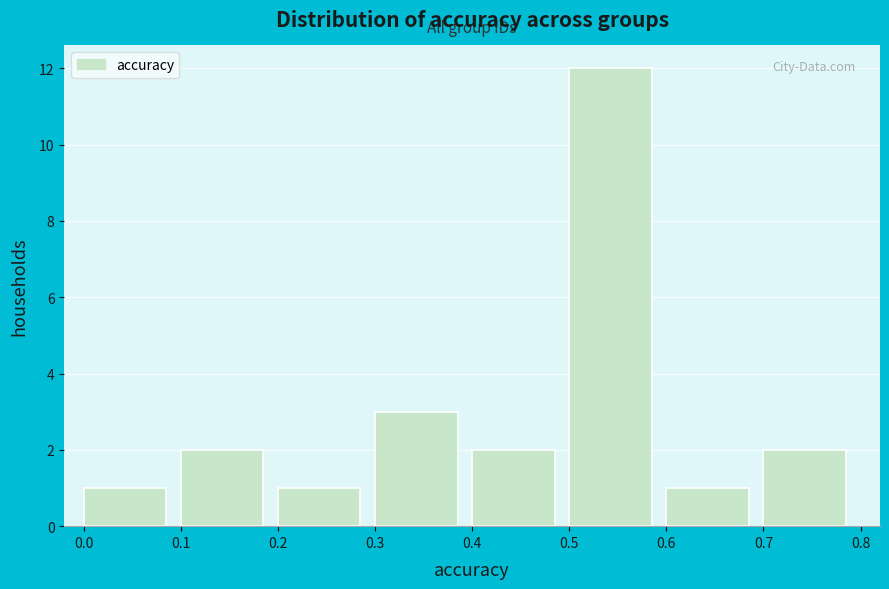

Reading left to right, list every bar in this chart as the range it spans on the x-axis followed by its height. The values are not printed on the chart, so give them approximately, as read against the axis.

0.0 to 0.1: 1
0.1 to 0.2: 2
0.2 to 0.3: 1
0.3 to 0.4: 3
0.4 to 0.5: 2
0.5 to 0.6: 12
0.6 to 0.7: 1
0.7 to 0.8: 2